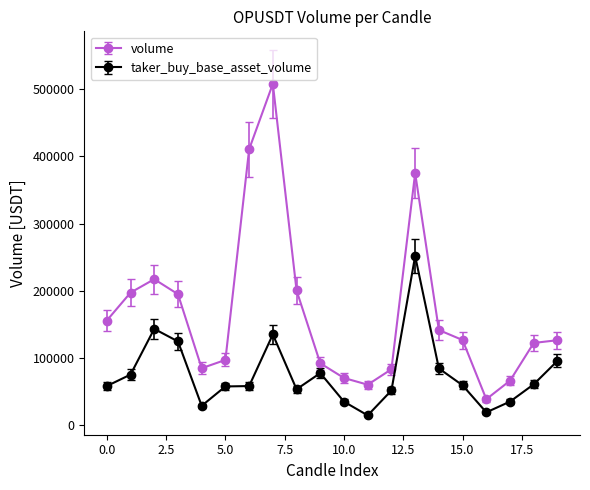

What are all the series names shown in the legend?

volume, taker_buy_base_asset_volume